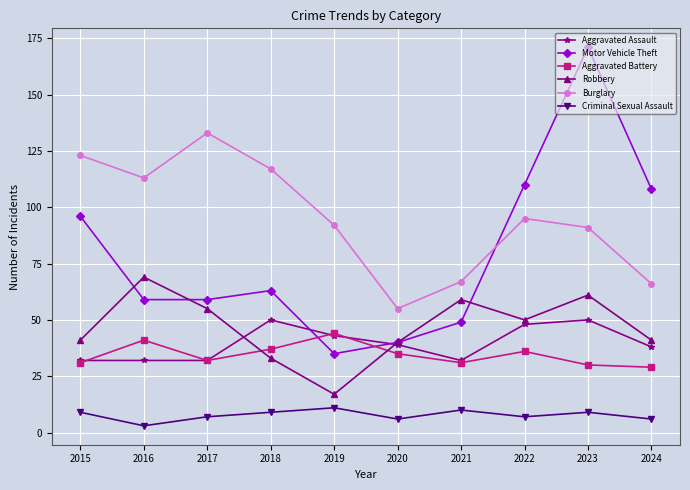

Which series changed the most between 2015 and 2020?

Burglary